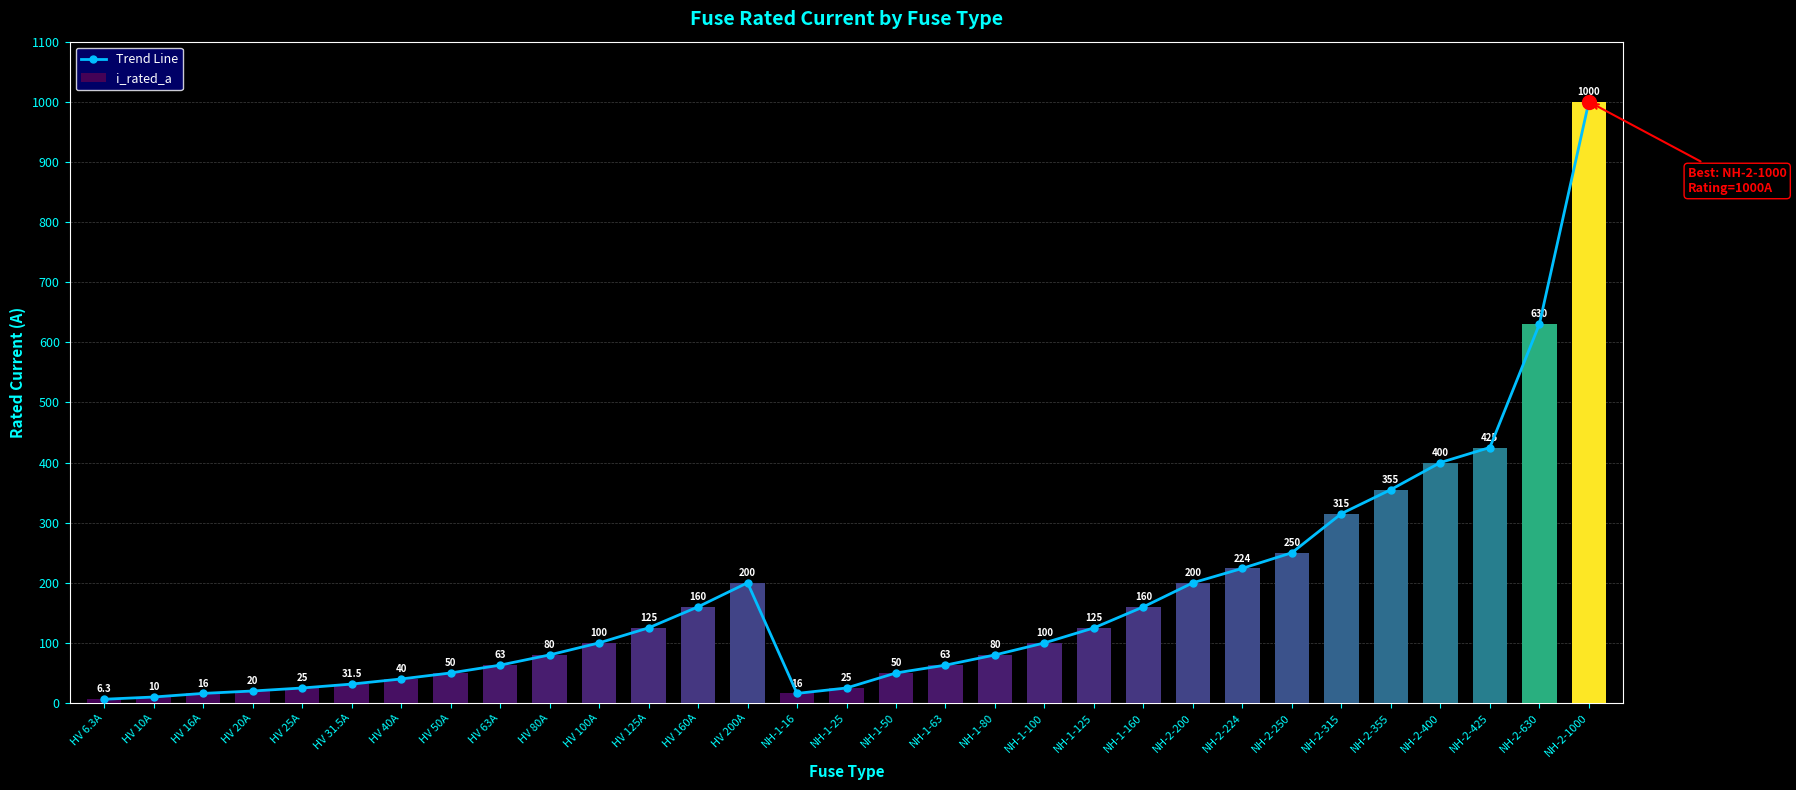

At which category does the chart reach its minimum across all series?

HV 6.3A